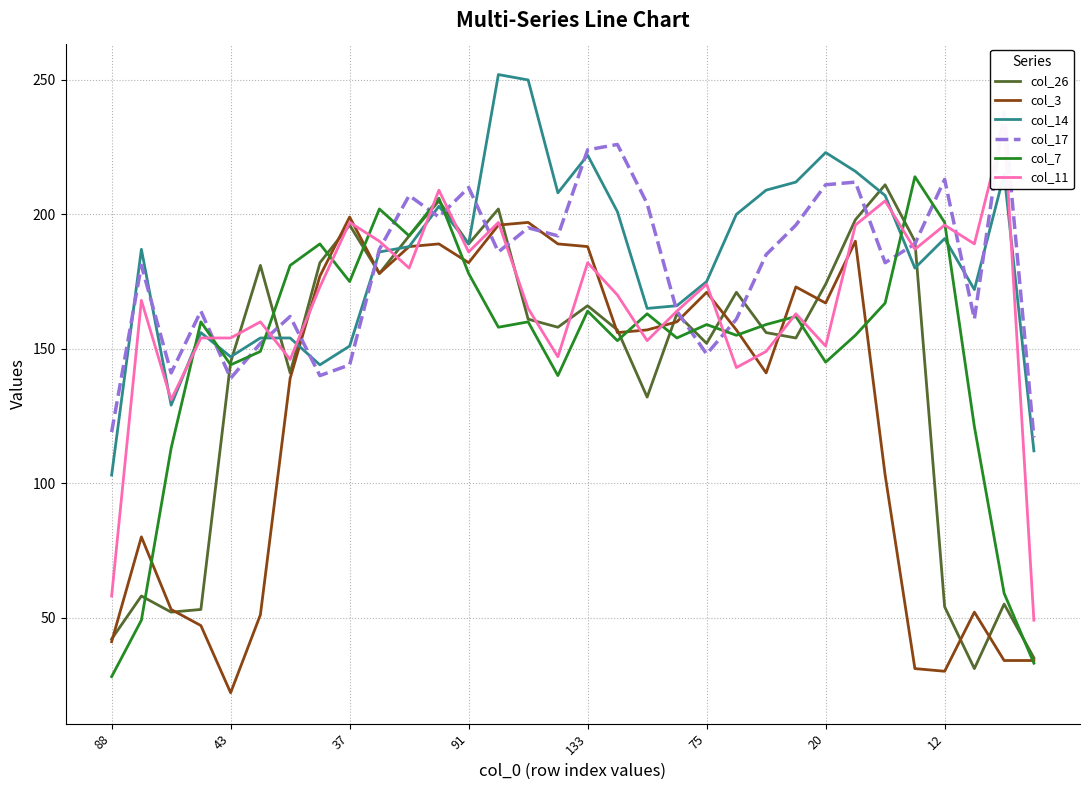

At which label does col_14 first exceed 188?

11